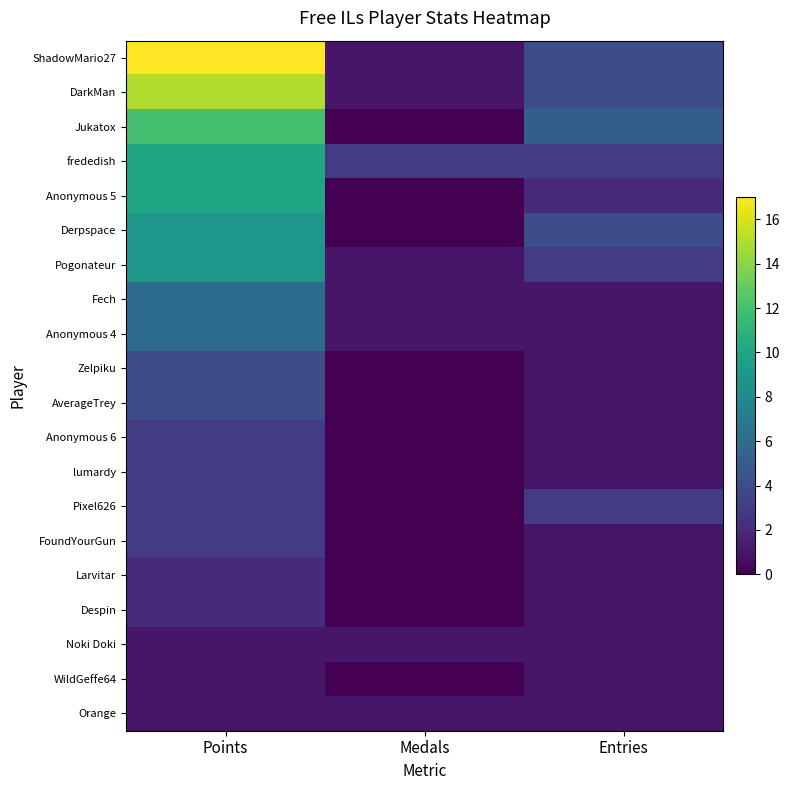

What is the spread (max minus min) of values at Entries?

4